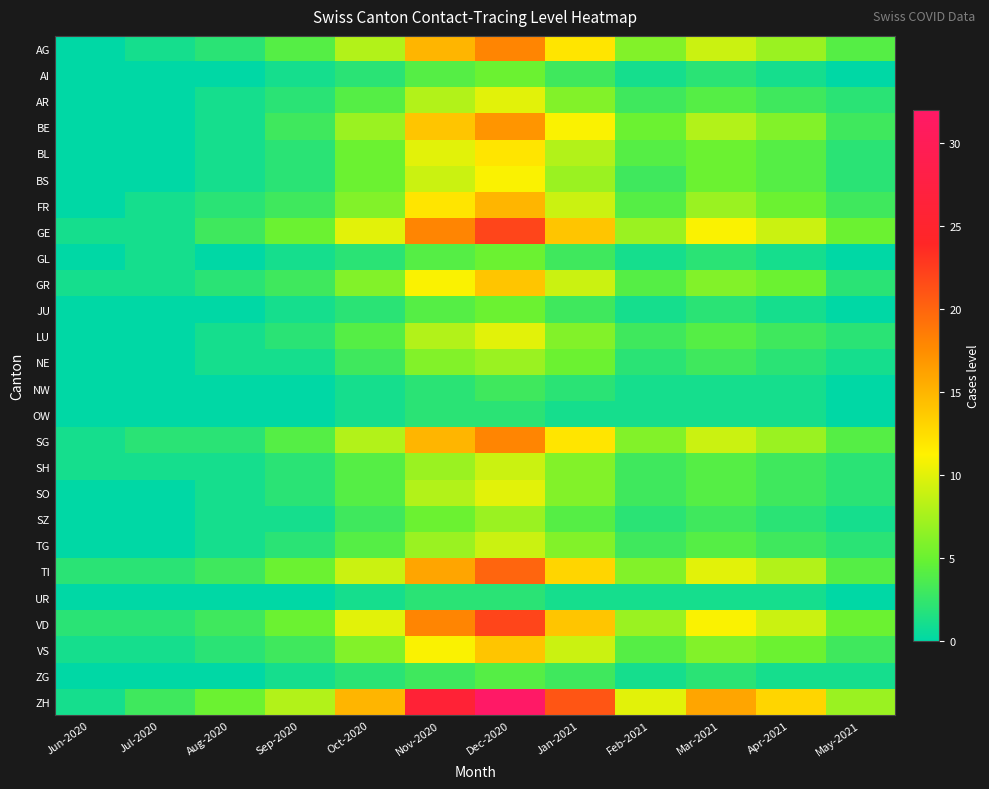

What is the spread (max minus min) of values at Aug-2020?

5